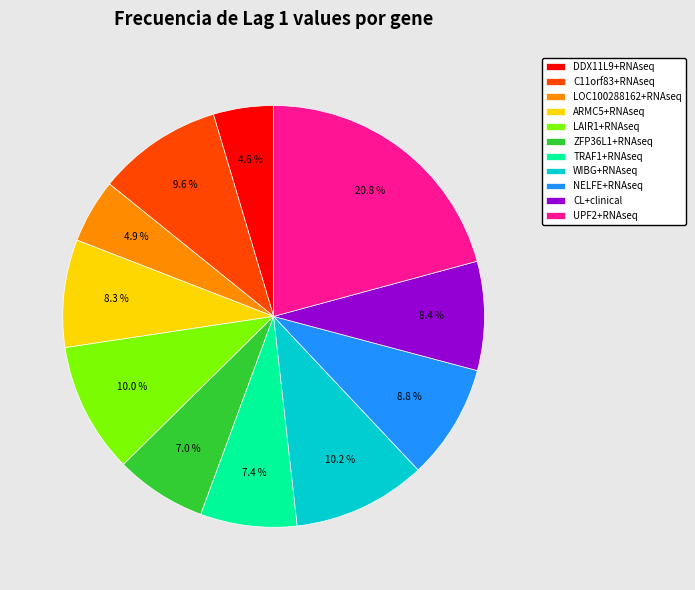

How many slices are in this pie chart?

11